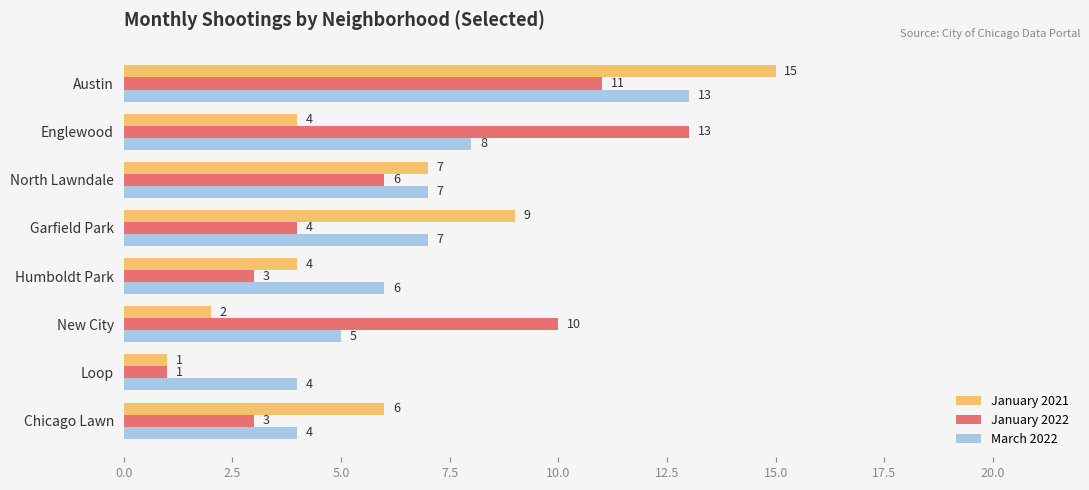

What is the total value across all series at Englewood?

25